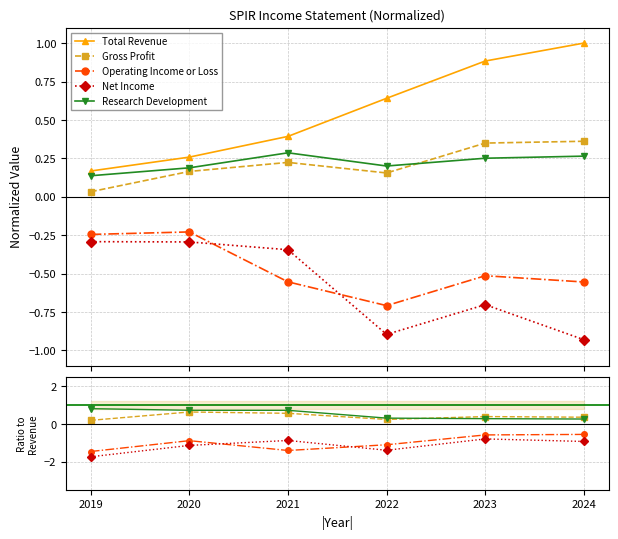

List the labels in order of Total Revenue value, smallest first.

2019, 2020, 2021, 2022, 2023, 2024